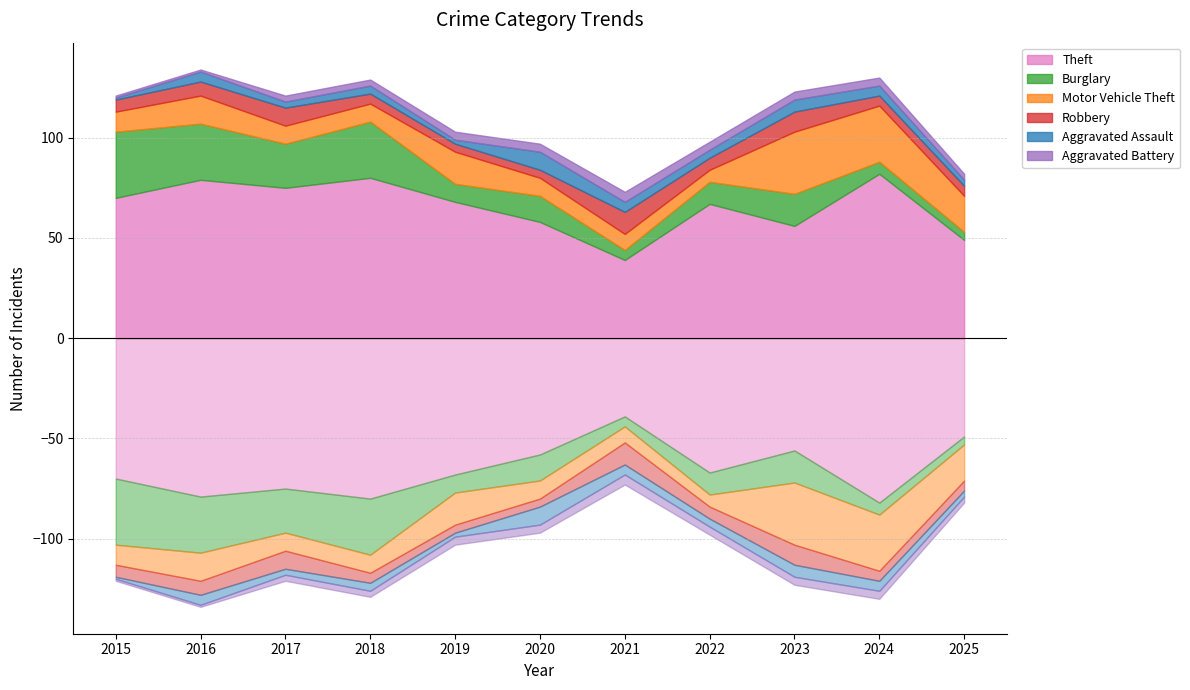

True or false: Motor Vehicle Theft and Burglary cross at least once.

True